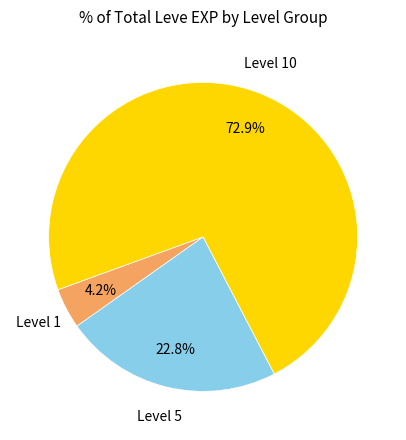

Count the number of slices in the pie.

3